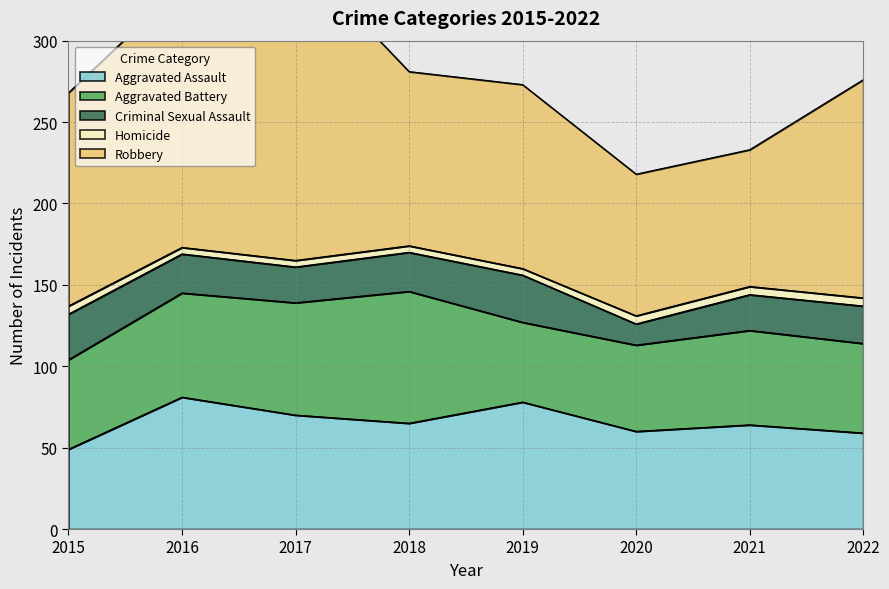

What is the sum of all Aggravated Assault values?

526